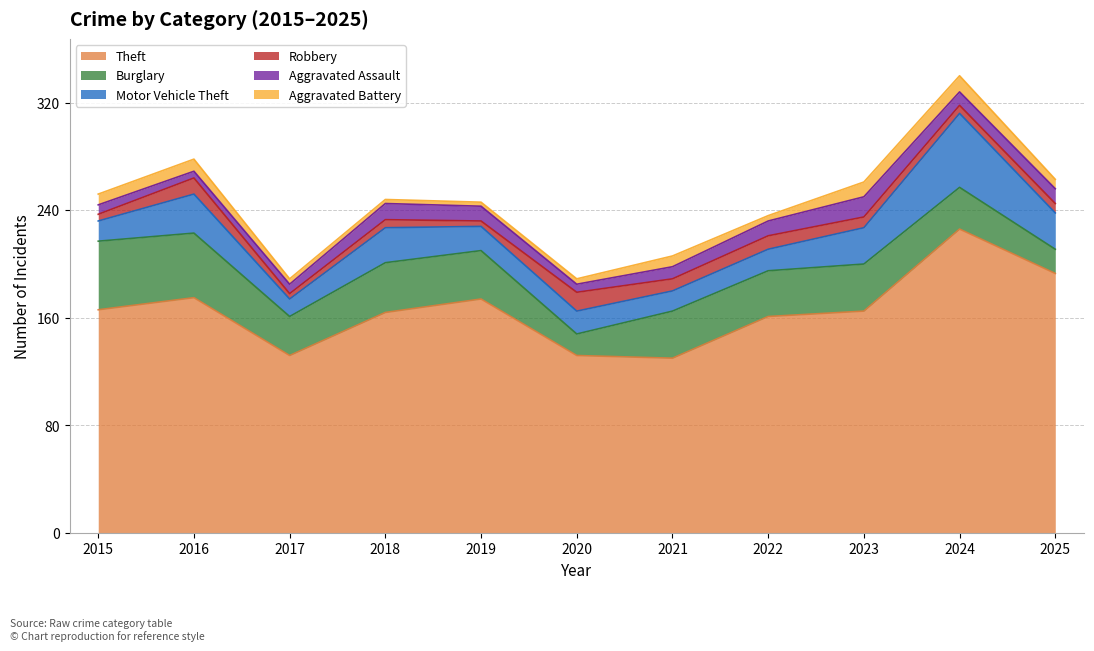

How many interior local valleys does the Burglary series have?

3